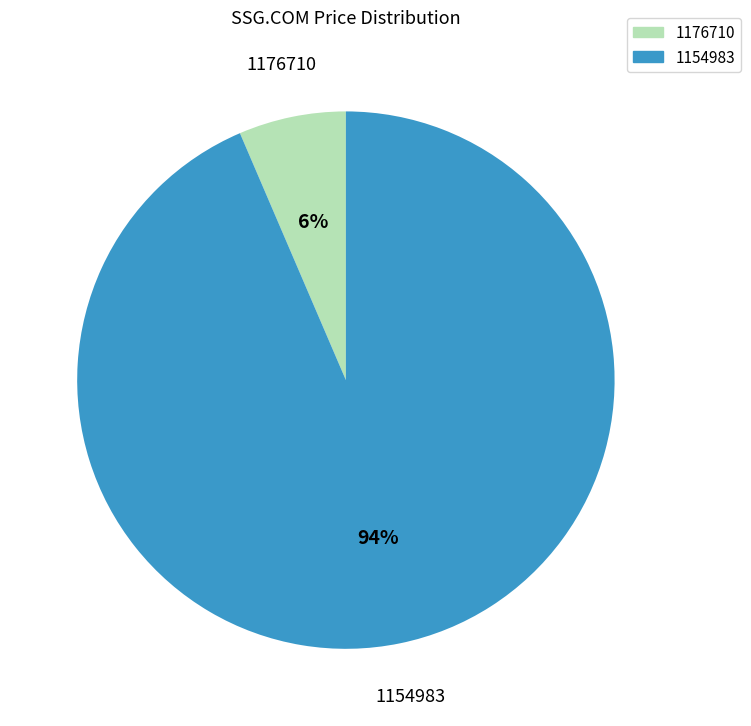

Does 1154983 account for over 50% of the chart?

Yes